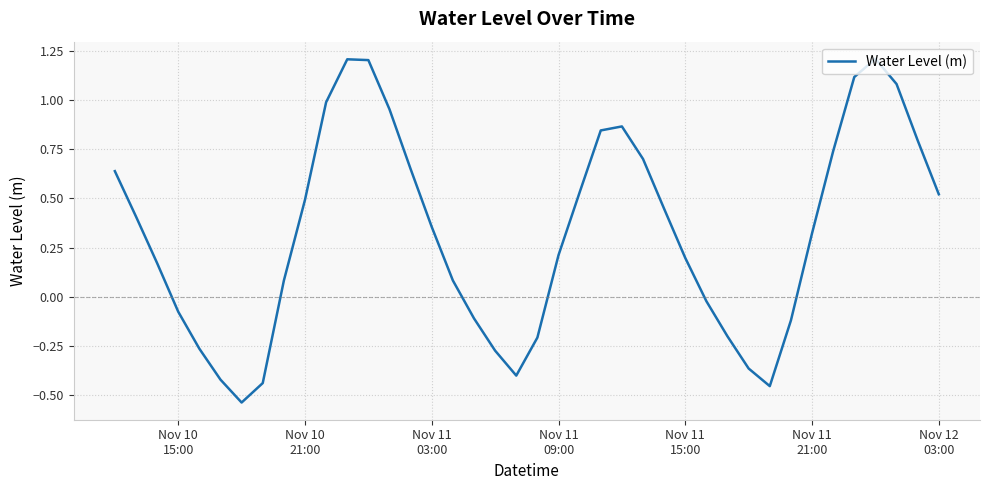

What is the maximum value shown in the chart?

1.2